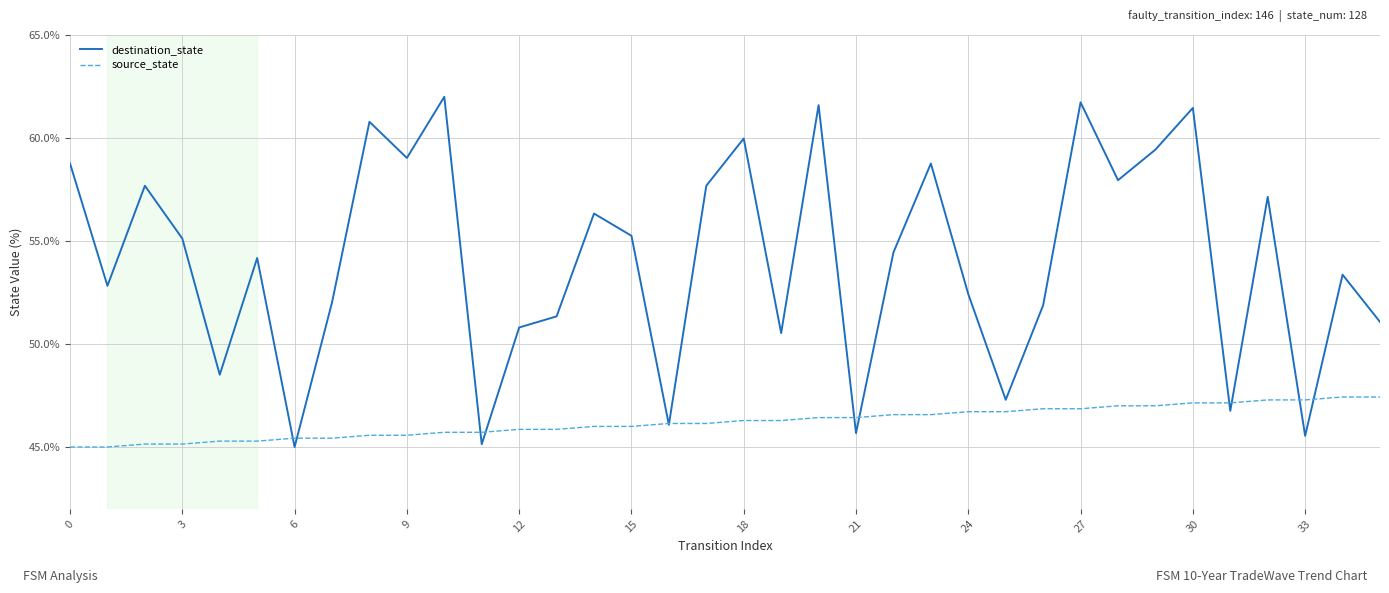

How many values in the destination_state series exceed 54?

19